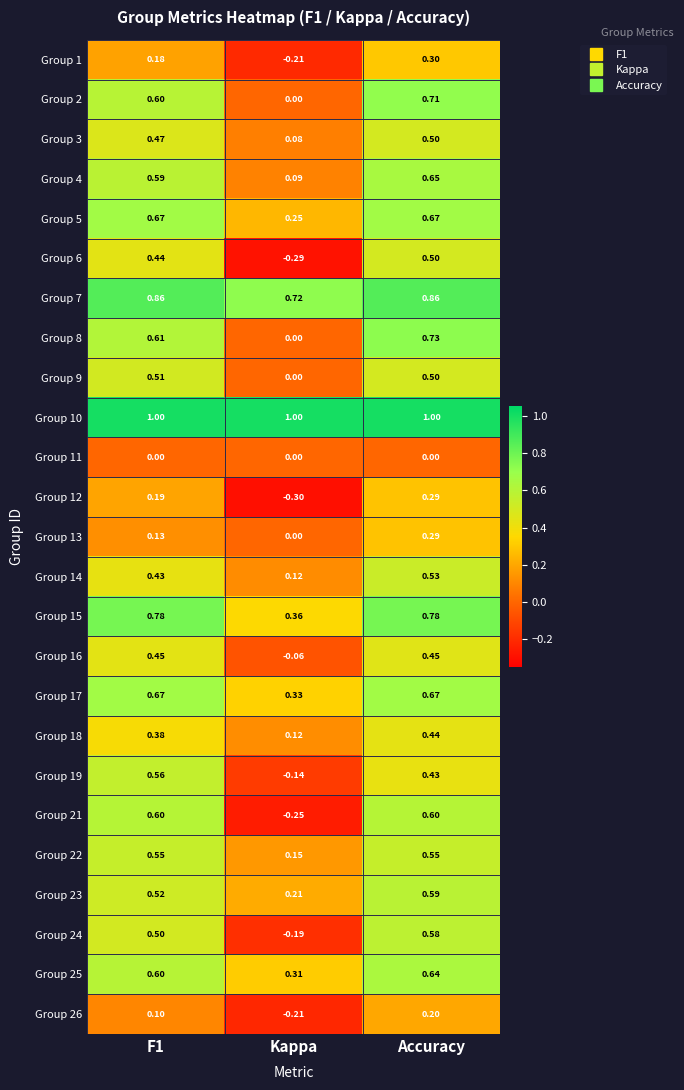

At which category is the sum across all series the highest?

Accuracy